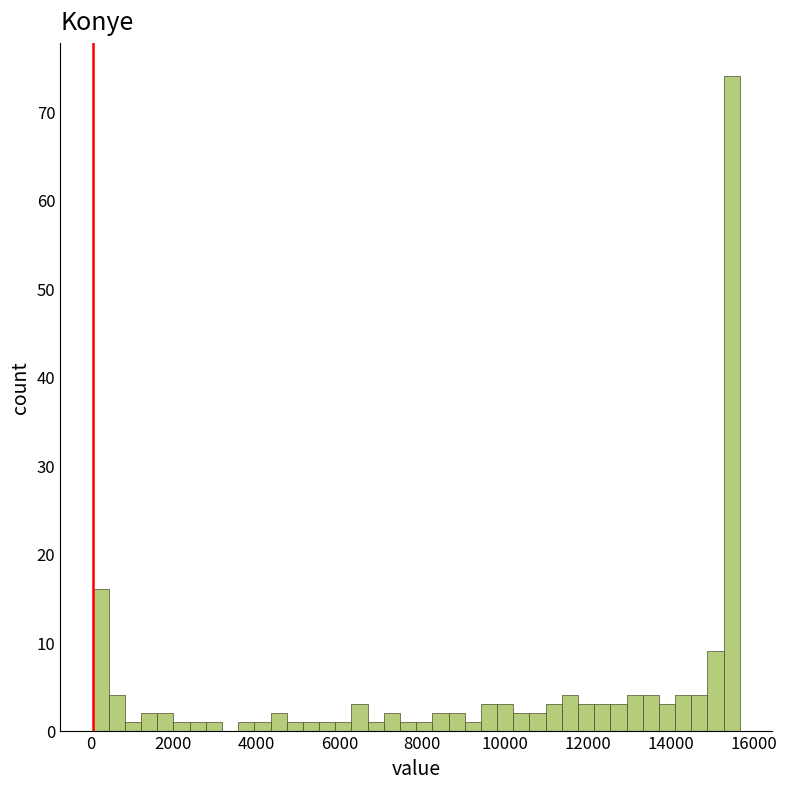

Around what value on the x-axis is the tallest bar? Give the approximate position of its centre, as read against the axis.

15400